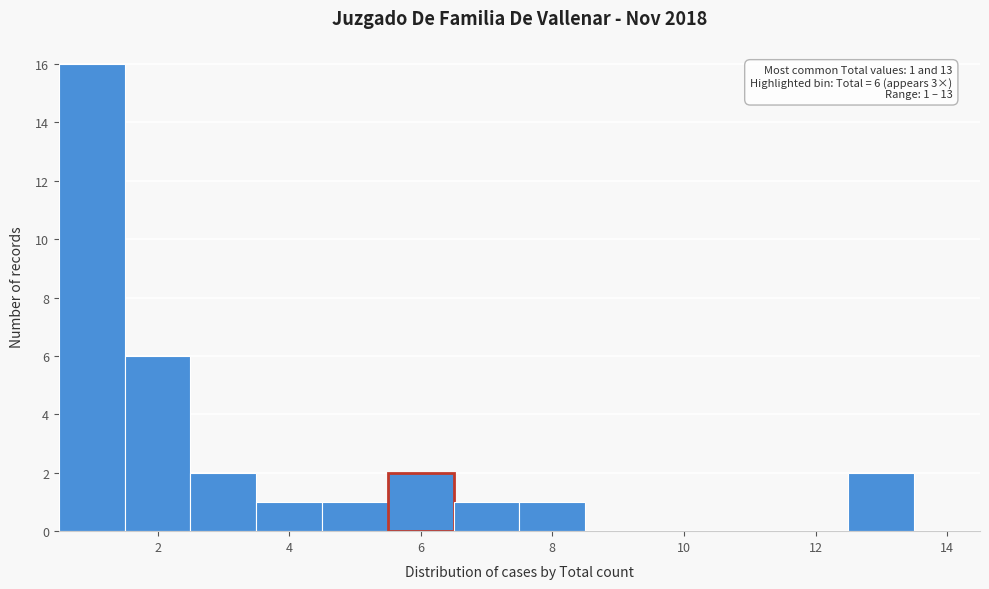

Which range on the x-axis has the tallest bar?

0.5 to 1.5